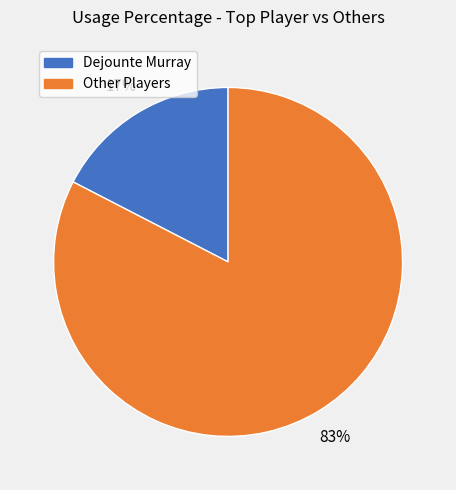

What is the largest slice in the pie chart?

Other Players